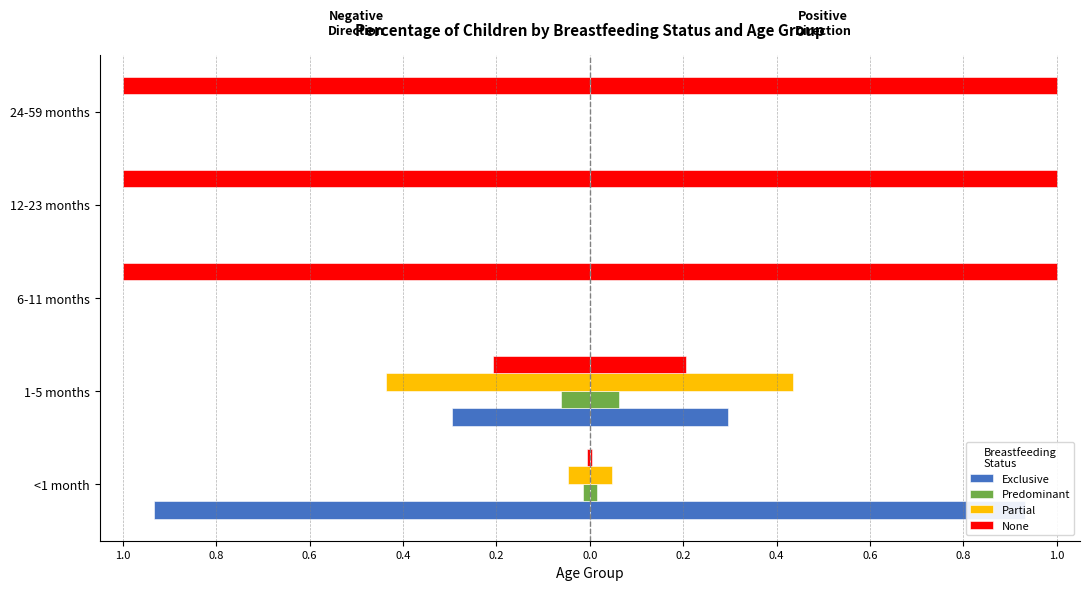

Which series has the widest spread of values?

None